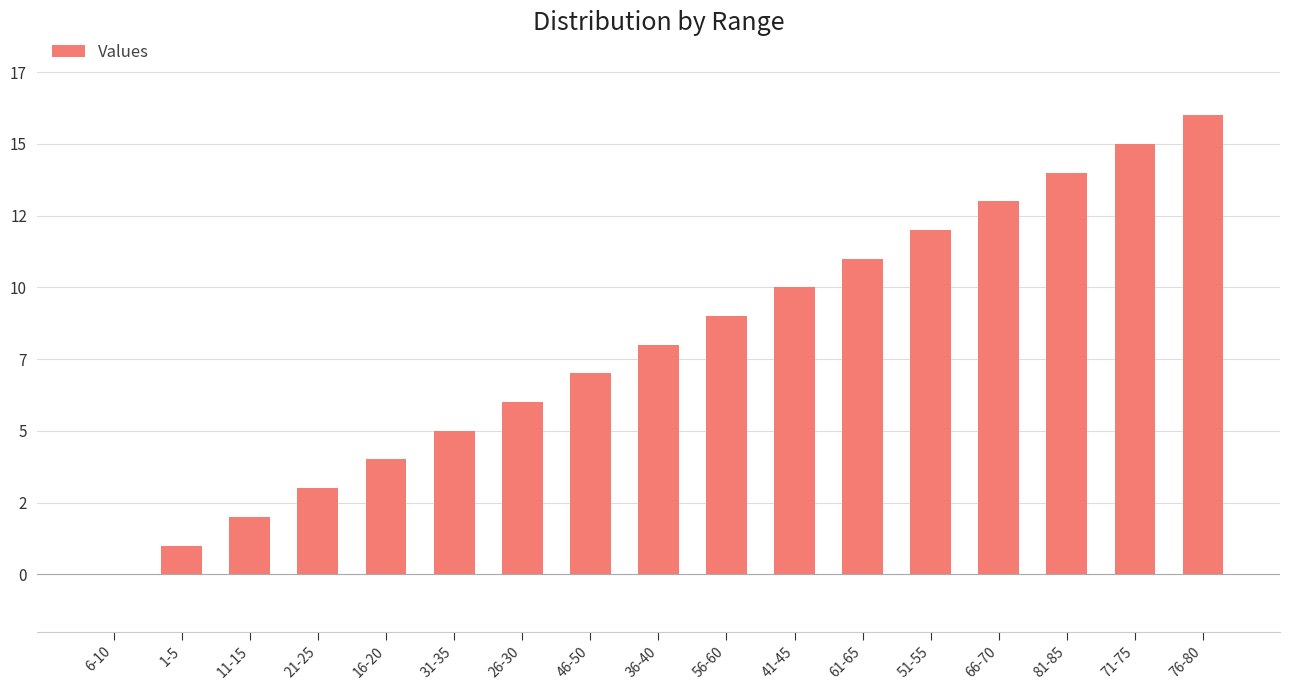

Rank the categories by value from highest to lowest.

76-80, 71-75, 81-85, 66-70, 51-55, 61-65, 41-45, 56-60, 36-40, 46-50, 26-30, 31-35, 16-20, 21-25, 11-15, 1-5, 6-10